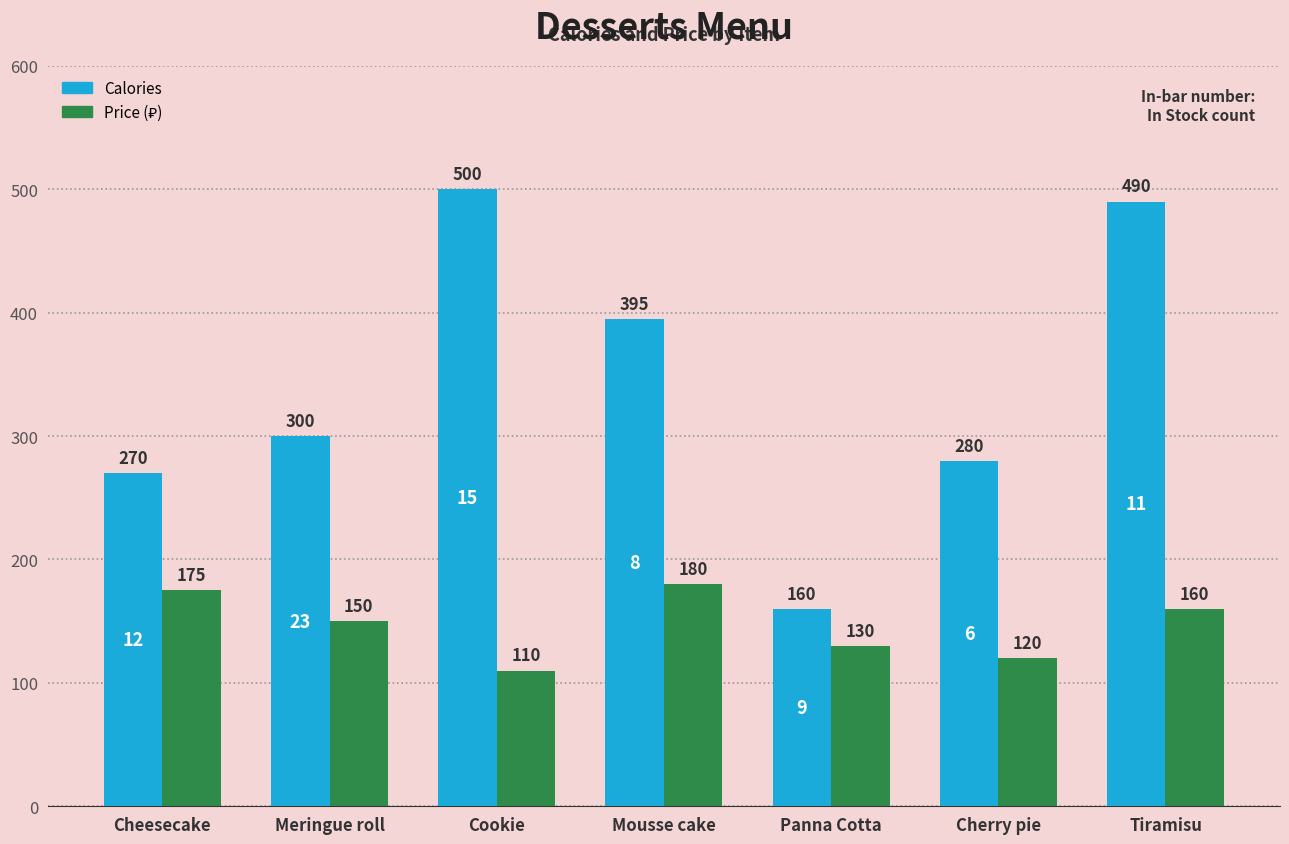

Reading left to right, list all the values displayed in this chart.

Calories: Cheesecake=270	Meringue roll=300	Cookie=500	Mousse cake=395	Panna Cotta=160	Cherry pie=280	Tiramisu=490
Price: Cheesecake=175	Meringue roll=150	Cookie=110	Mousse cake=180	Panna Cotta=130	Cherry pie=120	Tiramisu=160